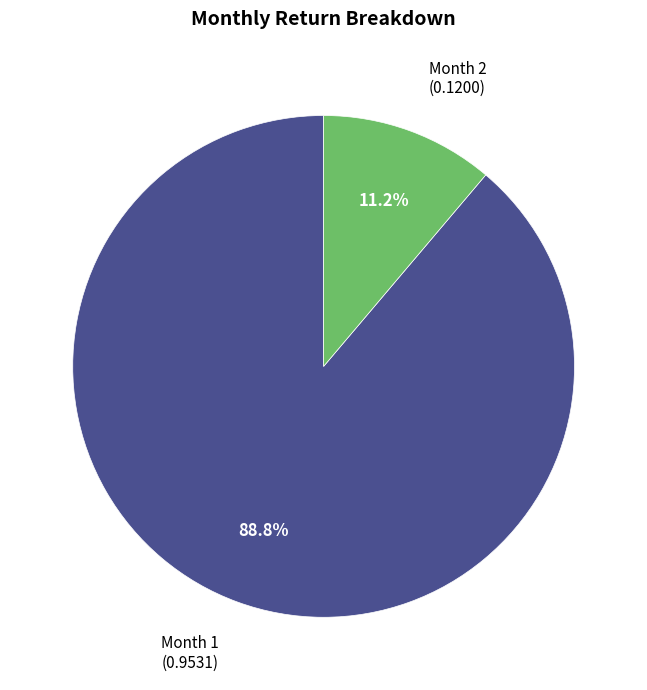

Is there a majority slice in this chart?

Yes